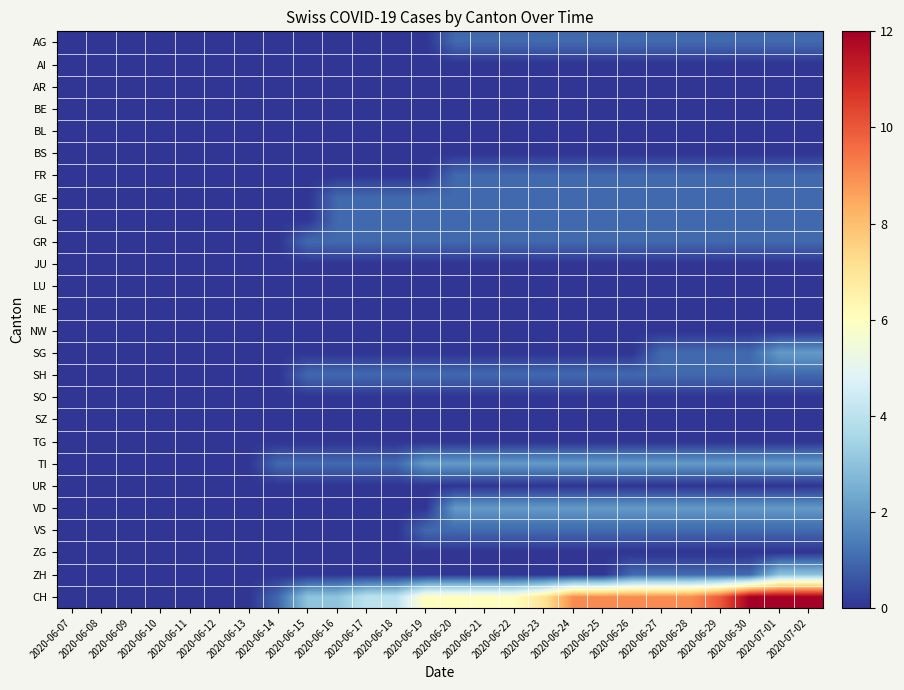

Reading left to right, extract all data points from this chart.

AG: 2020-06-07=0	2020-06-08=0	2020-06-09=0	2020-06-10=0	2020-06-11=0	2020-06-12=0	2020-06-13=0	2020-06-14=0	2020-06-15=0	2020-06-16=0	2020-06-17=0	2020-06-18=0	2020-06-19=0	2020-06-20=1	2020-06-21=1	2020-06-22=1	2020-06-23=1	2020-06-24=1	2020-06-25=1	2020-06-26=1	2020-06-27=1	2020-06-28=1	2020-06-29=1	2020-06-30=1	2020-07-01=1	2020-07-02=1
AI: 2020-06-07=0	2020-06-08=0	2020-06-09=0	2020-06-10=0	2020-06-11=0	2020-06-12=0	2020-06-13=0	2020-06-14=0	2020-06-15=0	2020-06-16=0	2020-06-17=0	2020-06-18=0	2020-06-19=0	2020-06-20=0	2020-06-21=0	2020-06-22=0	2020-06-23=0	2020-06-24=0	2020-06-25=0	2020-06-26=0	2020-06-27=0	2020-06-28=0	2020-06-29=0	2020-06-30=0	2020-07-01=0	2020-07-02=0
AR: 2020-06-07=0	2020-06-08=0	2020-06-09=0	2020-06-10=0	2020-06-11=0	2020-06-12=0	2020-06-13=0	2020-06-14=0	2020-06-15=0	2020-06-16=0	2020-06-17=0	2020-06-18=0	2020-06-19=0	2020-06-20=0	2020-06-21=0	2020-06-22=0	2020-06-23=0	2020-06-24=0	2020-06-25=0	2020-06-26=0	2020-06-27=0	2020-06-28=0	2020-06-29=0	2020-06-30=0	2020-07-01=0	2020-07-02=0
BE: 2020-06-07=0	2020-06-08=0	2020-06-09=0	2020-06-10=0	2020-06-11=0	2020-06-12=0	2020-06-13=0	2020-06-14=0	2020-06-15=0	2020-06-16=0	2020-06-17=0	2020-06-18=0	2020-06-19=0	2020-06-20=0	2020-06-21=0	2020-06-22=0	2020-06-23=0	2020-06-24=0	2020-06-25=0	2020-06-26=0	2020-06-27=0	2020-06-28=0	2020-06-29=0	2020-06-30=0	2020-07-01=0	2020-07-02=0
BL: 2020-06-07=0	2020-06-08=0	2020-06-09=0	2020-06-10=0	2020-06-11=0	2020-06-12=0	2020-06-13=0	2020-06-14=0	2020-06-15=0	2020-06-16=0	2020-06-17=0	2020-06-18=0	2020-06-19=0	2020-06-20=0	2020-06-21=0	2020-06-22=0	2020-06-23=0	2020-06-24=0	2020-06-25=0	2020-06-26=0	2020-06-27=0	2020-06-28=0	2020-06-29=0	2020-06-30=0	2020-07-01=0	2020-07-02=0
BS: 2020-06-07=0	2020-06-08=0	2020-06-09=0	2020-06-10=0	2020-06-11=0	2020-06-12=0	2020-06-13=0	2020-06-14=0	2020-06-15=0	2020-06-16=0	2020-06-17=0	2020-06-18=0	2020-06-19=0	2020-06-20=0	2020-06-21=0	2020-06-22=0	2020-06-23=0	2020-06-24=0	2020-06-25=0	2020-06-26=0	2020-06-27=0	2020-06-28=0	2020-06-29=0	2020-06-30=0	2020-07-01=0	2020-07-02=0
FR: 2020-06-07=0	2020-06-08=0	2020-06-09=0	2020-06-10=0	2020-06-11=0	2020-06-12=0	2020-06-13=0	2020-06-14=0	2020-06-15=0	2020-06-16=0	2020-06-17=0	2020-06-18=0	2020-06-19=0	2020-06-20=1	2020-06-21=1	2020-06-22=1	2020-06-23=1	2020-06-24=1	2020-06-25=1	2020-06-26=1	2020-06-27=1	2020-06-28=1	2020-06-29=1	2020-06-30=1	2020-07-01=1	2020-07-02=1
GE: 2020-06-07=0	2020-06-08=0	2020-06-09=0	2020-06-10=0	2020-06-11=0	2020-06-12=0	2020-06-13=0	2020-06-14=0	2020-06-15=0	2020-06-16=1	2020-06-17=1	2020-06-18=1	2020-06-19=1	2020-06-20=1	2020-06-21=1	2020-06-22=1	2020-06-23=1	2020-06-24=1	2020-06-25=1	2020-06-26=1	2020-06-27=1	2020-06-28=1	2020-06-29=1	2020-06-30=1	2020-07-01=1	2020-07-02=1
GL: 2020-06-07=0	2020-06-08=0	2020-06-09=0	2020-06-10=0	2020-06-11=0	2020-06-12=0	2020-06-13=0	2020-06-14=0	2020-06-15=0	2020-06-16=1	2020-06-17=1	2020-06-18=1	2020-06-19=1	2020-06-20=1	2020-06-21=1	2020-06-22=1	2020-06-23=1	2020-06-24=1	2020-06-25=1	2020-06-26=1	2020-06-27=1	2020-06-28=1	2020-06-29=1	2020-06-30=1	2020-07-01=1	2020-07-02=1
GR: 2020-06-07=0	2020-06-08=0	2020-06-09=0	2020-06-10=0	2020-06-11=0	2020-06-12=0	2020-06-13=0	2020-06-14=0	2020-06-15=1	2020-06-16=1	2020-06-17=1	2020-06-18=1	2020-06-19=1	2020-06-20=1	2020-06-21=1	2020-06-22=1	2020-06-23=1	2020-06-24=1	2020-06-25=1	2020-06-26=1	2020-06-27=1	2020-06-28=1	2020-06-29=1	2020-06-30=1	2020-07-01=1	2020-07-02=1
JU: 2020-06-07=0	2020-06-08=0	2020-06-09=0	2020-06-10=0	2020-06-11=0	2020-06-12=0	2020-06-13=0	2020-06-14=0	2020-06-15=0	2020-06-16=0	2020-06-17=0	2020-06-18=0	2020-06-19=0	2020-06-20=0	2020-06-21=0	2020-06-22=0	2020-06-23=0	2020-06-24=0	2020-06-25=0	2020-06-26=0	2020-06-27=0	2020-06-28=0	2020-06-29=0	2020-06-30=0	2020-07-01=0	2020-07-02=0
LU: 2020-06-07=0	2020-06-08=0	2020-06-09=0	2020-06-10=0	2020-06-11=0	2020-06-12=0	2020-06-13=0	2020-06-14=0	2020-06-15=0	2020-06-16=0	2020-06-17=0	2020-06-18=0	2020-06-19=0	2020-06-20=0	2020-06-21=0	2020-06-22=0	2020-06-23=0	2020-06-24=0	2020-06-25=0	2020-06-26=0	2020-06-27=0	2020-06-28=0	2020-06-29=0	2020-06-30=0	2020-07-01=0	2020-07-02=0
NE: 2020-06-07=0	2020-06-08=0	2020-06-09=0	2020-06-10=0	2020-06-11=0	2020-06-12=0	2020-06-13=0	2020-06-14=0	2020-06-15=0	2020-06-16=0	2020-06-17=0	2020-06-18=0	2020-06-19=0	2020-06-20=0	2020-06-21=0	2020-06-22=0	2020-06-23=0	2020-06-24=0	2020-06-25=0	2020-06-26=0	2020-06-27=0	2020-06-28=0	2020-06-29=0	2020-06-30=0	2020-07-01=0	2020-07-02=0
NW: 2020-06-07=0	2020-06-08=0	2020-06-09=0	2020-06-10=0	2020-06-11=0	2020-06-12=0	2020-06-13=0	2020-06-14=0	2020-06-15=0	2020-06-16=0	2020-06-17=0	2020-06-18=0	2020-06-19=0	2020-06-20=0	2020-06-21=0	2020-06-22=0	2020-06-23=0	2020-06-24=0	2020-06-25=0	2020-06-26=0	2020-06-27=0	2020-06-28=0	2020-06-29=0	2020-06-30=0	2020-07-01=0	2020-07-02=0
SG: 2020-06-07=0	2020-06-08=0	2020-06-09=0	2020-06-10=0	2020-06-11=0	2020-06-12=0	2020-06-13=0	2020-06-14=0	2020-06-15=0	2020-06-16=0	2020-06-17=0	2020-06-18=0	2020-06-19=0	2020-06-20=0	2020-06-21=0	2020-06-22=0	2020-06-23=0	2020-06-24=0	2020-06-25=0	2020-06-26=0	2020-06-27=1	2020-06-28=1	2020-06-29=1	2020-06-30=1	2020-07-01=2	2020-07-02=2
SH: 2020-06-07=0	2020-06-08=0	2020-06-09=0	2020-06-10=0	2020-06-11=0	2020-06-12=0	2020-06-13=0	2020-06-14=0	2020-06-15=1	2020-06-16=1	2020-06-17=1	2020-06-18=1	2020-06-19=1	2020-06-20=1	2020-06-21=1	2020-06-22=1	2020-06-23=1	2020-06-24=1	2020-06-25=1	2020-06-26=1	2020-06-27=1	2020-06-28=1	2020-06-29=1	2020-06-30=1	2020-07-01=1	2020-07-02=1
SO: 2020-06-07=0	2020-06-08=0	2020-06-09=0	2020-06-10=0	2020-06-11=0	2020-06-12=0	2020-06-13=0	2020-06-14=0	2020-06-15=0	2020-06-16=0	2020-06-17=0	2020-06-18=0	2020-06-19=0	2020-06-20=0	2020-06-21=0	2020-06-22=0	2020-06-23=0	2020-06-24=0	2020-06-25=0	2020-06-26=0	2020-06-27=0	2020-06-28=0	2020-06-29=0	2020-06-30=0	2020-07-01=0	2020-07-02=0
SZ: 2020-06-07=0	2020-06-08=0	2020-06-09=0	2020-06-10=0	2020-06-11=0	2020-06-12=0	2020-06-13=0	2020-06-14=0	2020-06-15=0	2020-06-16=0	2020-06-17=0	2020-06-18=0	2020-06-19=0	2020-06-20=0	2020-06-21=0	2020-06-22=0	2020-06-23=0	2020-06-24=0	2020-06-25=0	2020-06-26=0	2020-06-27=0	2020-06-28=0	2020-06-29=0	2020-06-30=0	2020-07-01=0	2020-07-02=0
TG: 2020-06-07=0	2020-06-08=0	2020-06-09=0	2020-06-10=0	2020-06-11=0	2020-06-12=0	2020-06-13=0	2020-06-14=0	2020-06-15=0	2020-06-16=0	2020-06-17=0	2020-06-18=0	2020-06-19=0	2020-06-20=0	2020-06-21=0	2020-06-22=0	2020-06-23=0	2020-06-24=0	2020-06-25=0	2020-06-26=0	2020-06-27=0	2020-06-28=0	2020-06-29=0	2020-06-30=0	2020-07-01=0	2020-07-02=0
TI: 2020-06-07=0	2020-06-08=0	2020-06-09=0	2020-06-10=0	2020-06-11=0	2020-06-12=0	2020-06-13=0	2020-06-14=1	2020-06-15=1	2020-06-16=1	2020-06-17=1	2020-06-18=1	2020-06-19=2	2020-06-20=2	2020-06-21=2	2020-06-22=2	2020-06-23=2	2020-06-24=2	2020-06-25=2	2020-06-26=2	2020-06-27=2	2020-06-28=2	2020-06-29=2	2020-06-30=2	2020-07-01=2	2020-07-02=2
UR: 2020-06-07=0	2020-06-08=0	2020-06-09=0	2020-06-10=0	2020-06-11=0	2020-06-12=0	2020-06-13=0	2020-06-14=0	2020-06-15=0	2020-06-16=0	2020-06-17=0	2020-06-18=0	2020-06-19=0	2020-06-20=0	2020-06-21=0	2020-06-22=0	2020-06-23=0	2020-06-24=0	2020-06-25=0	2020-06-26=0	2020-06-27=0	2020-06-28=0	2020-06-29=0	2020-06-30=0	2020-07-01=0	2020-07-02=0
VD: 2020-06-07=0	2020-06-08=0	2020-06-09=0	2020-06-10=0	2020-06-11=0	2020-06-12=0	2020-06-13=0	2020-06-14=0	2020-06-15=0	2020-06-16=0	2020-06-17=0	2020-06-18=0	2020-06-19=0	2020-06-20=2	2020-06-21=2	2020-06-22=2	2020-06-23=2	2020-06-24=2	2020-06-25=2	2020-06-26=2	2020-06-27=2	2020-06-28=2	2020-06-29=2	2020-06-30=2	2020-07-01=2	2020-07-02=2
VS: 2020-06-07=0	2020-06-08=0	2020-06-09=0	2020-06-10=0	2020-06-11=0	2020-06-12=0	2020-06-13=0	2020-06-14=0	2020-06-15=0	2020-06-16=0	2020-06-17=0	2020-06-18=0	2020-06-19=1	2020-06-20=1	2020-06-21=1	2020-06-22=1	2020-06-23=1	2020-06-24=1	2020-06-25=1	2020-06-26=1	2020-06-27=1	2020-06-28=1	2020-06-29=1	2020-06-30=1	2020-07-01=1	2020-07-02=1
ZG: 2020-06-07=0	2020-06-08=0	2020-06-09=0	2020-06-10=0	2020-06-11=0	2020-06-12=0	2020-06-13=0	2020-06-14=0	2020-06-15=0	2020-06-16=0	2020-06-17=0	2020-06-18=0	2020-06-19=0	2020-06-20=0	2020-06-21=0	2020-06-22=0	2020-06-23=0	2020-06-24=0	2020-06-25=0	2020-06-26=0	2020-06-27=0	2020-06-28=0	2020-06-29=0	2020-06-30=0	2020-07-01=0	2020-07-02=0
ZH: 2020-06-07=0	2020-06-08=0	2020-06-09=0	2020-06-10=0	2020-06-11=0	2020-06-12=0	2020-06-13=0	2020-06-14=0	2020-06-15=0	2020-06-16=0	2020-06-17=0	2020-06-18=0	2020-06-19=0	2020-06-20=0	2020-06-21=0	2020-06-22=0	2020-06-23=0	2020-06-24=0	2020-06-25=0	2020-06-26=1	2020-06-27=1	2020-06-28=1	2020-06-29=1	2020-06-30=1	2020-07-01=3	2020-07-02=3
CH: 2020-06-07=0	2020-06-08=0	2020-06-09=0	2020-06-10=0	2020-06-11=0	2020-06-12=0	2020-06-13=0	2020-06-14=1	2020-06-15=3	2020-06-16=3	2020-06-17=4	2020-06-18=4	2020-06-19=6	2020-06-20=6	2020-06-21=6	2020-06-22=6	2020-06-23=7	2020-06-24=9	2020-06-25=9	2020-06-26=9	2020-06-27=9	2020-06-28=9	2020-06-29=10	2020-06-30=12	2020-07-01=12	2020-07-02=12